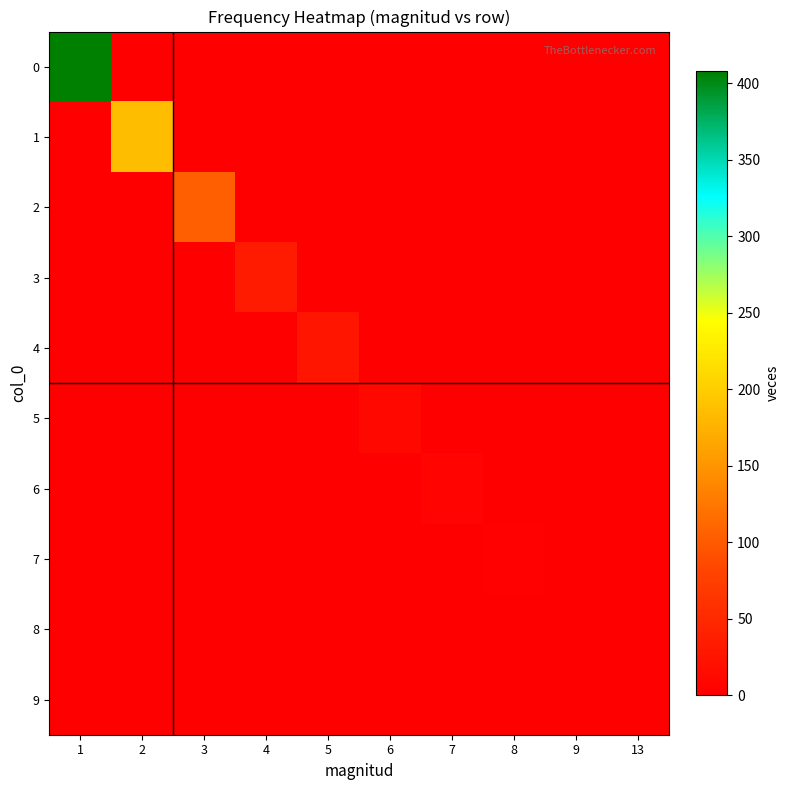

At which category is the sum across all series the highest?

1